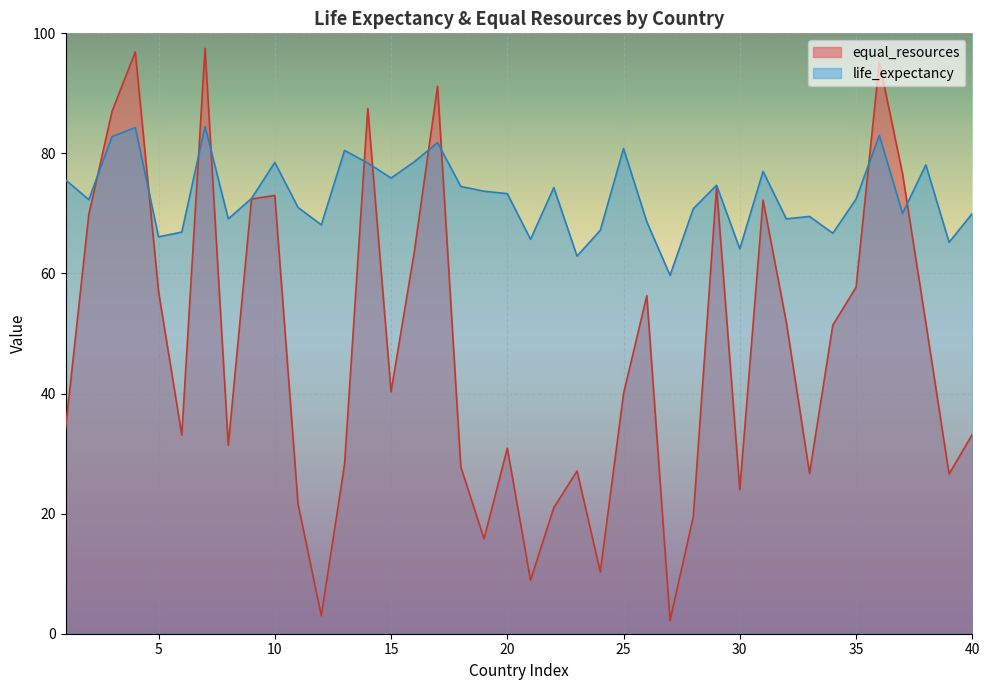

What is the sum of the life_expectancy values at 5 and 7?

150.6